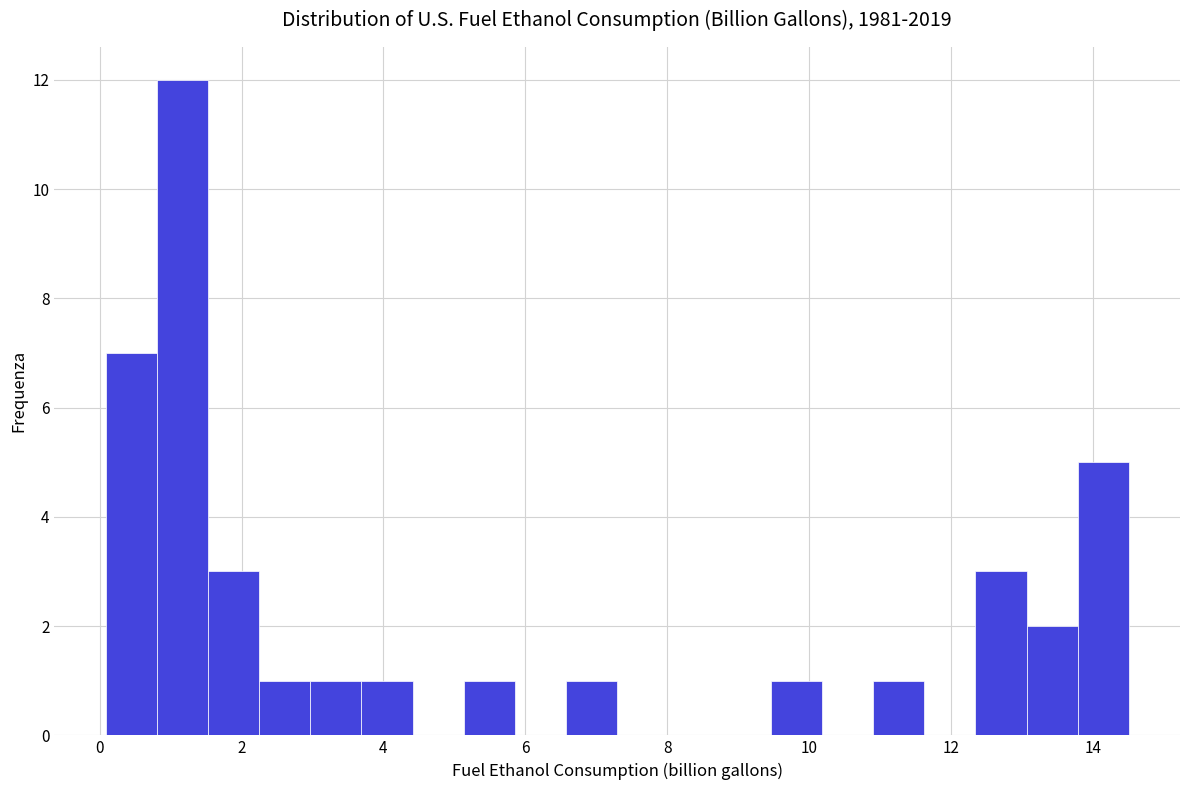

Around what value on the x-axis is the tallest bar? Give the approximate position of its centre, as read against the axis.

1.2